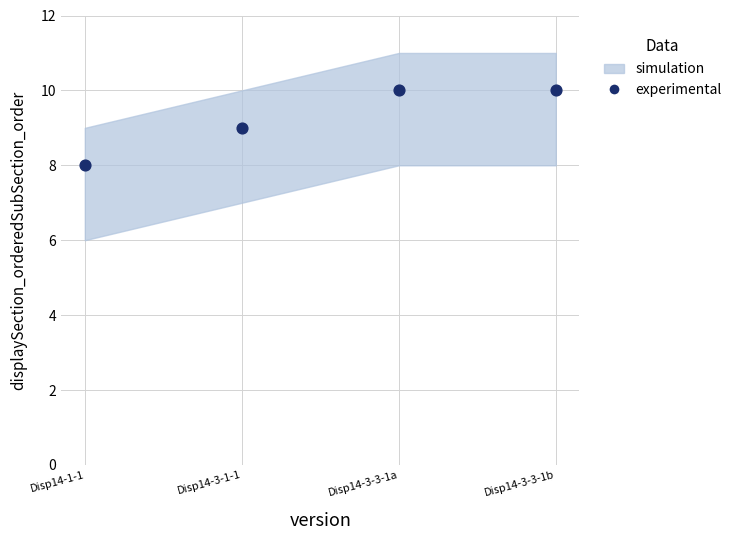

What is the average Y value?

9